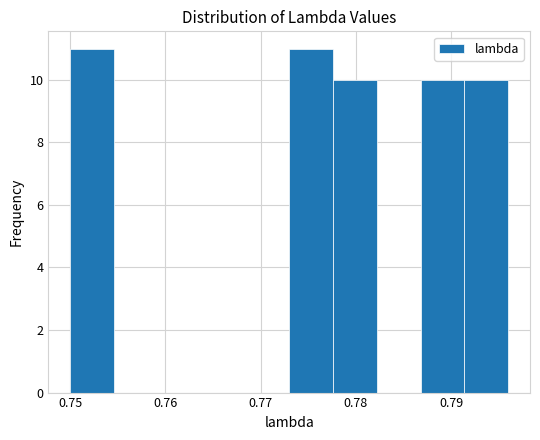

Reading left to right, transcribe this chart: for each bar, give the range it covers on the x-axis and its height. Neither the bar edges nor the heights are printed on the chart, so give them approximately, as read against the axes.

0.750 to 0.755: 11
0.755 to 0.759: 0
0.759 to 0.764: 0
0.764 to 0.768: 0
0.768 to 0.773: 0
0.773 to 0.778: 11
0.778 to 0.782: 10
0.782 to 0.787: 0
0.787 to 0.791: 10
0.791 to 0.796: 10